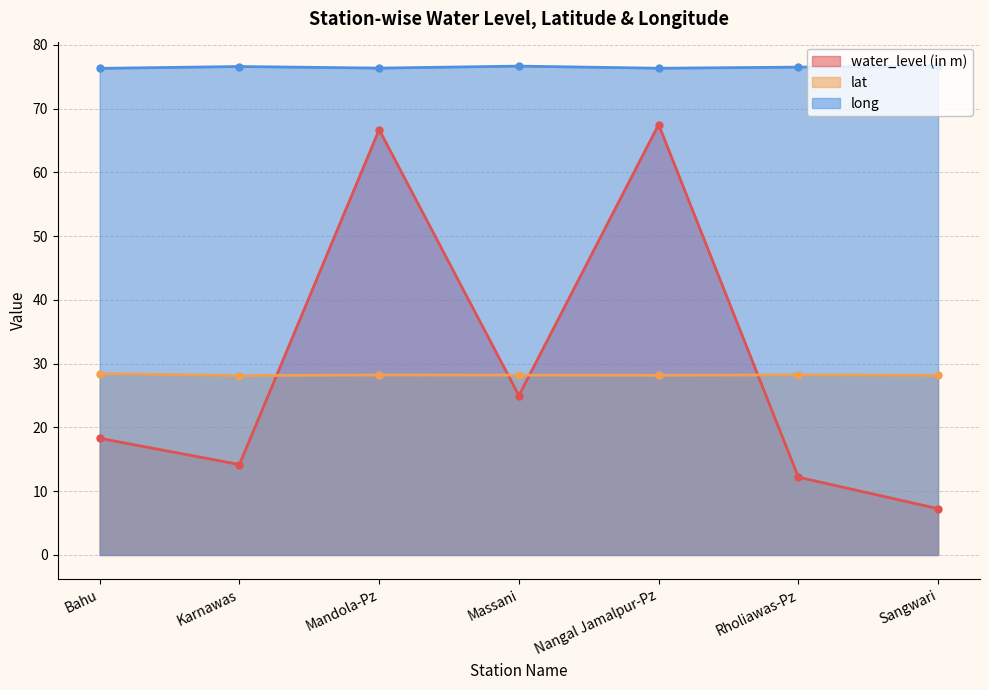

What is the label of the 7th point from the right?

Bahu